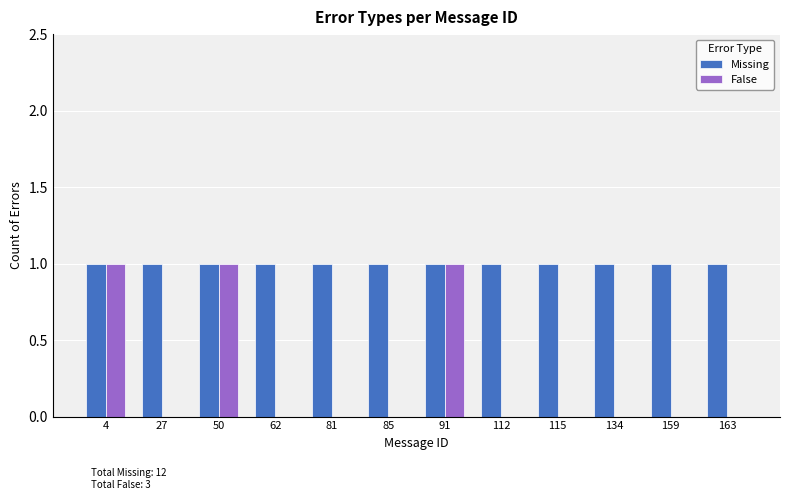

How many series are shown in this chart?

2